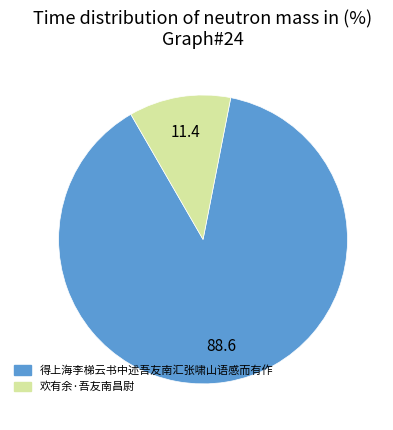

Which category has the smallest portion of the pie?

欢有余·吾友南昌尉